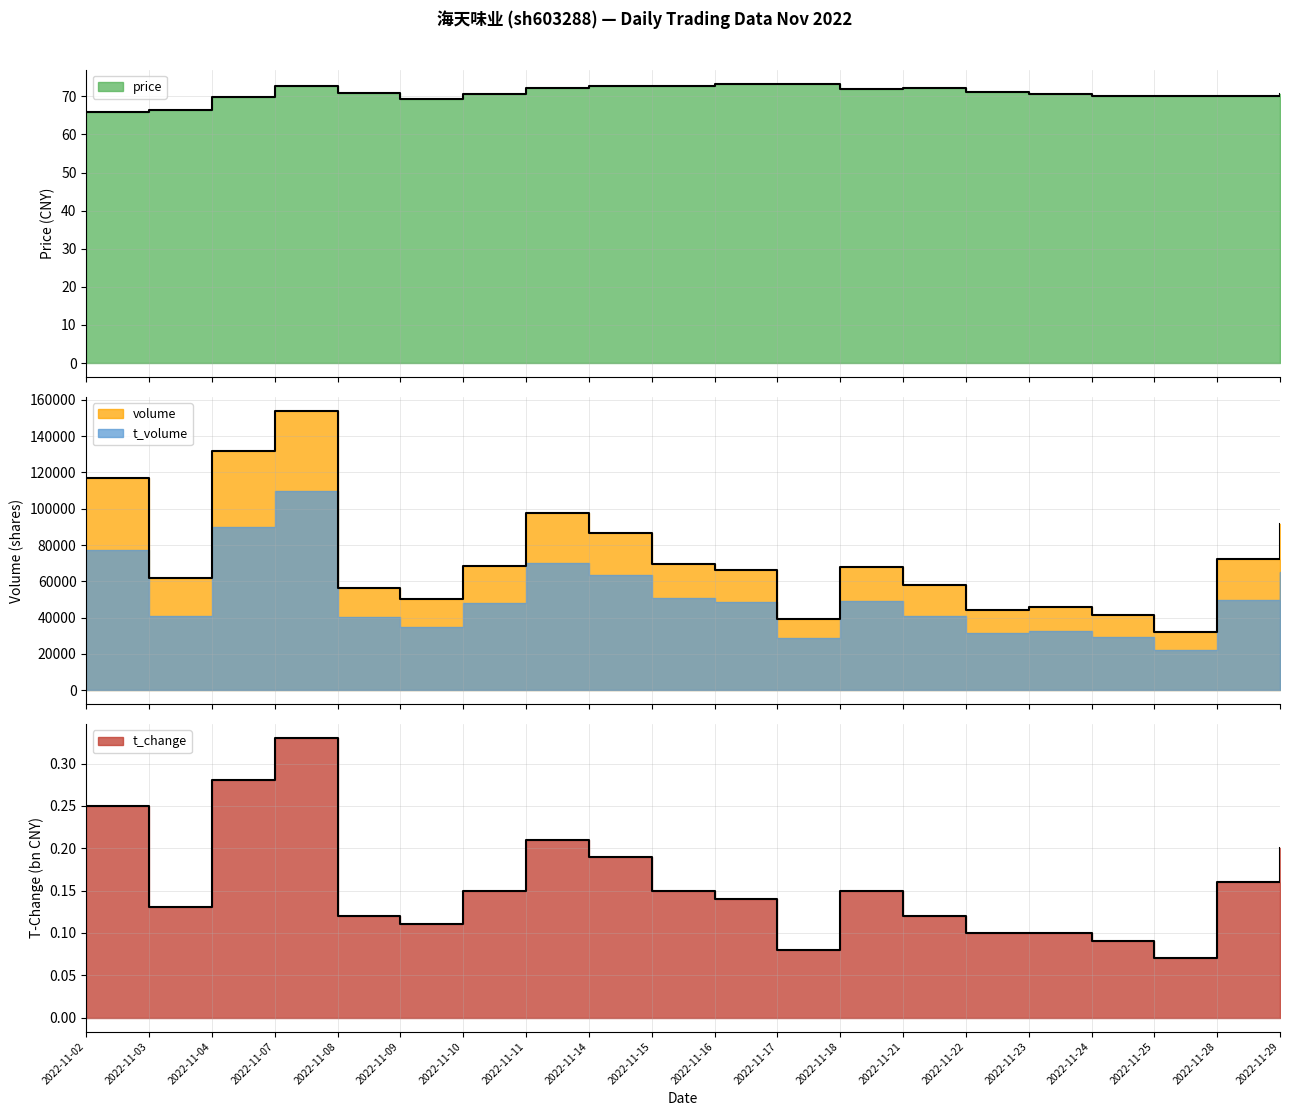

True or false: price has more than 0 interior local peaks.

True